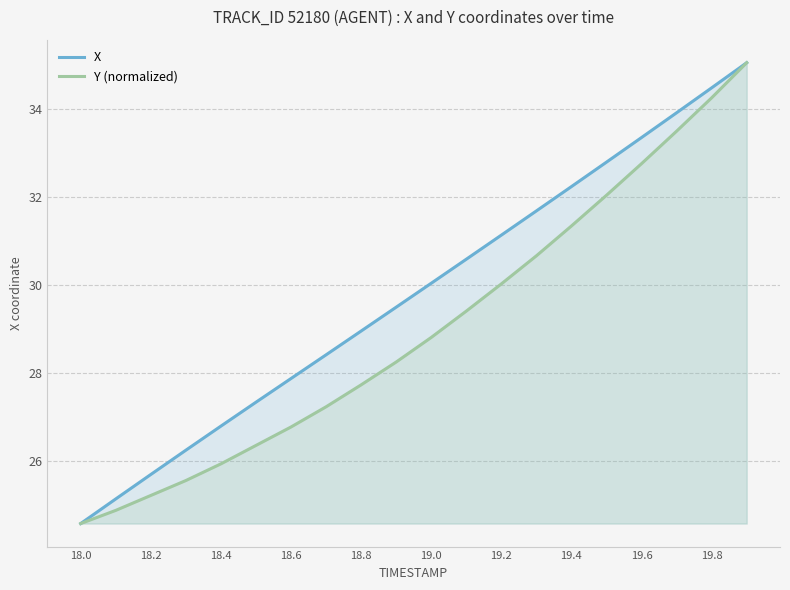

Reading left to right, extract all data points from this chart.

X: 24.6	25.1	25.7	26.2	26.8	27.3	27.9	28.4	29.0	29.5	30.0	30.6	31.1	31.7	32.2	32.8	33.4	33.9	34.5	35.1
Y (normalized): 24.6	24.9	25.2	25.6	25.9	26.4	26.8	27.2	27.7	28.2	28.8	29.4	30.0	30.7	31.3	32.0	32.8	33.5	34.3	35.1